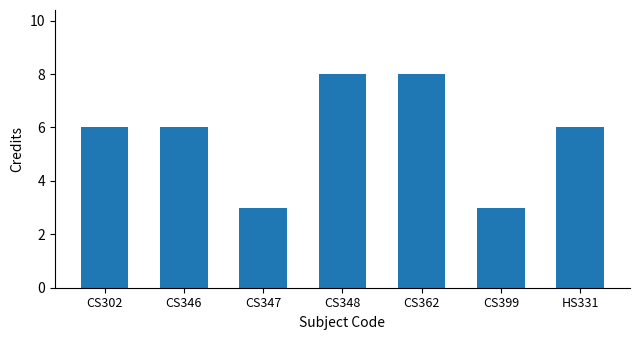

What is the difference between the second highest and minimum values?

5